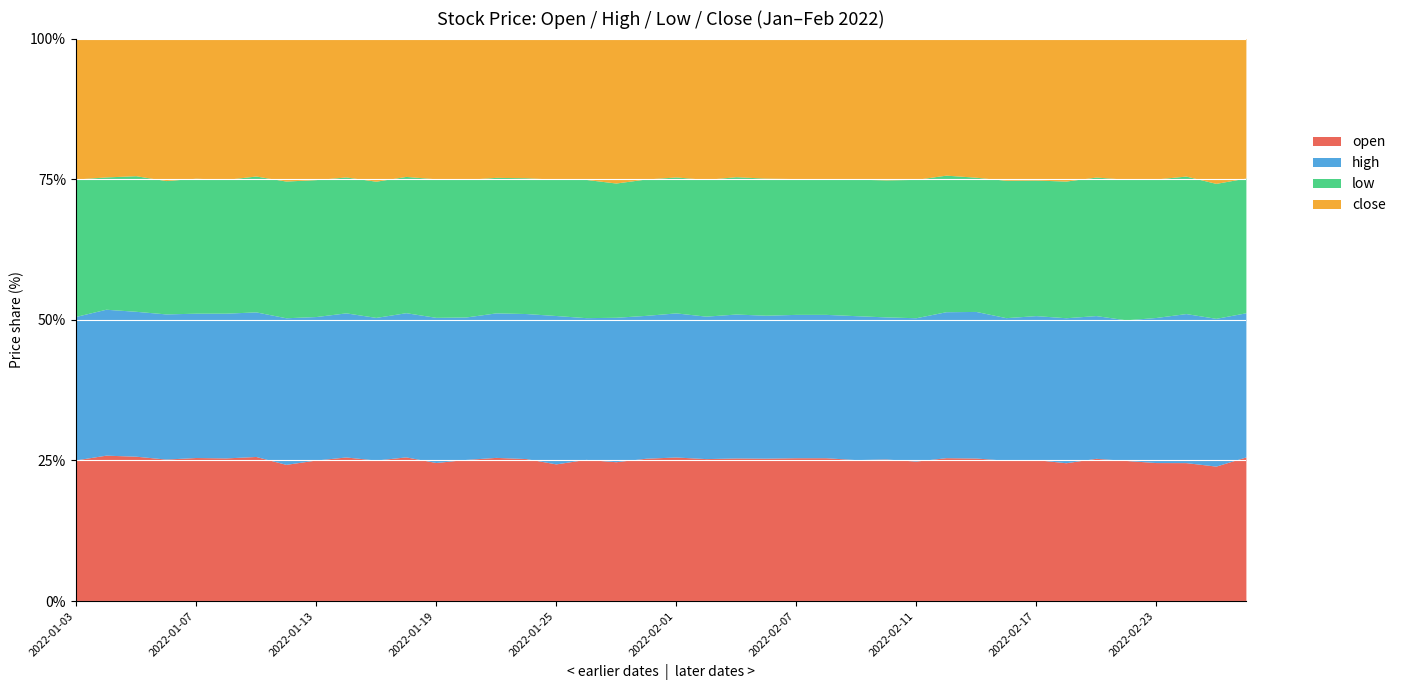

What is the maximum value shown in the chart?

9.7